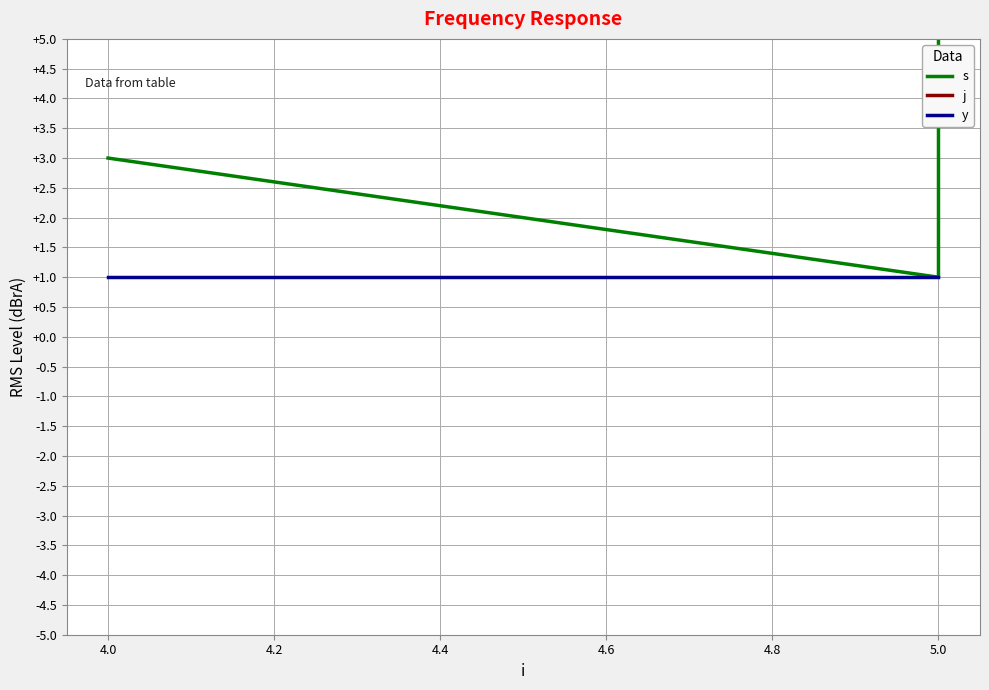

What are all the series names shown in the legend?

s, j, y